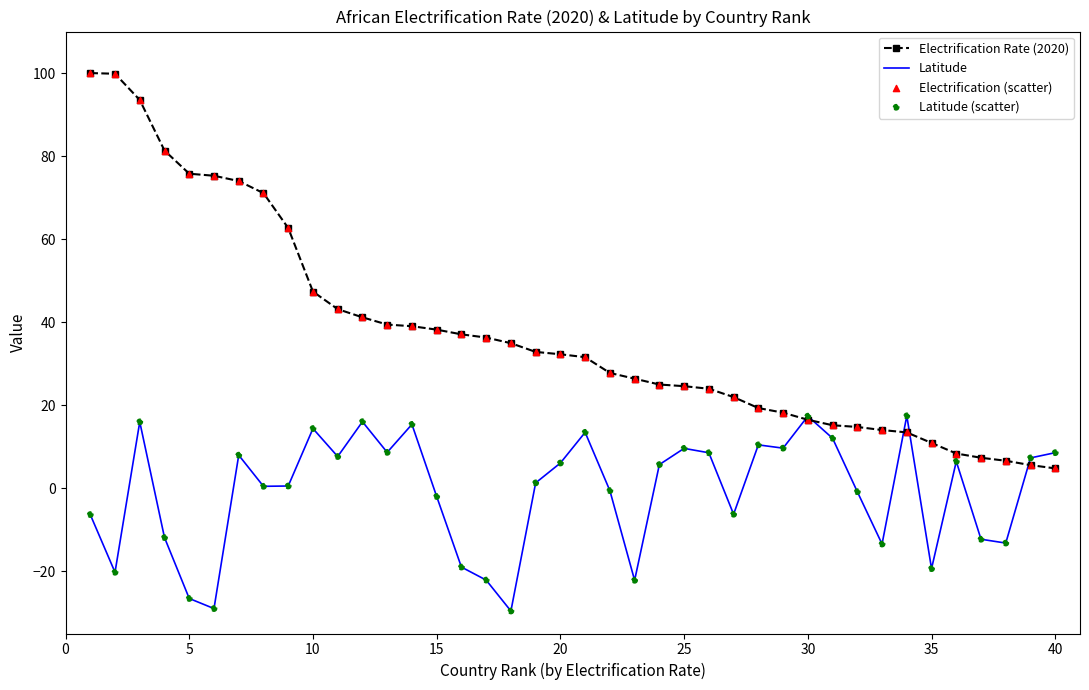

Which series has the widest spread of values?

Electrification Rate (2020)